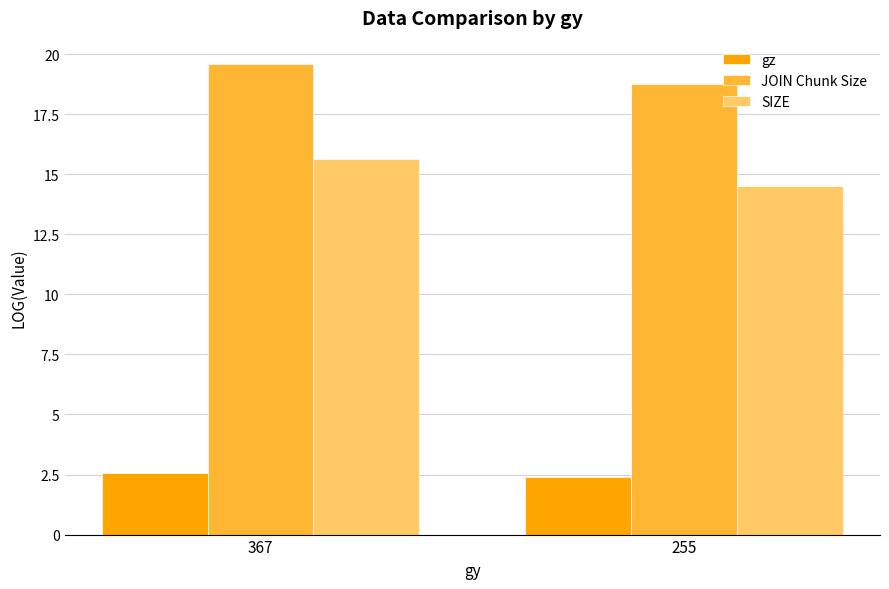

Rank the series by their maximum value, from lowest to highest.

gz, SIZE, JOIN Chunk Size